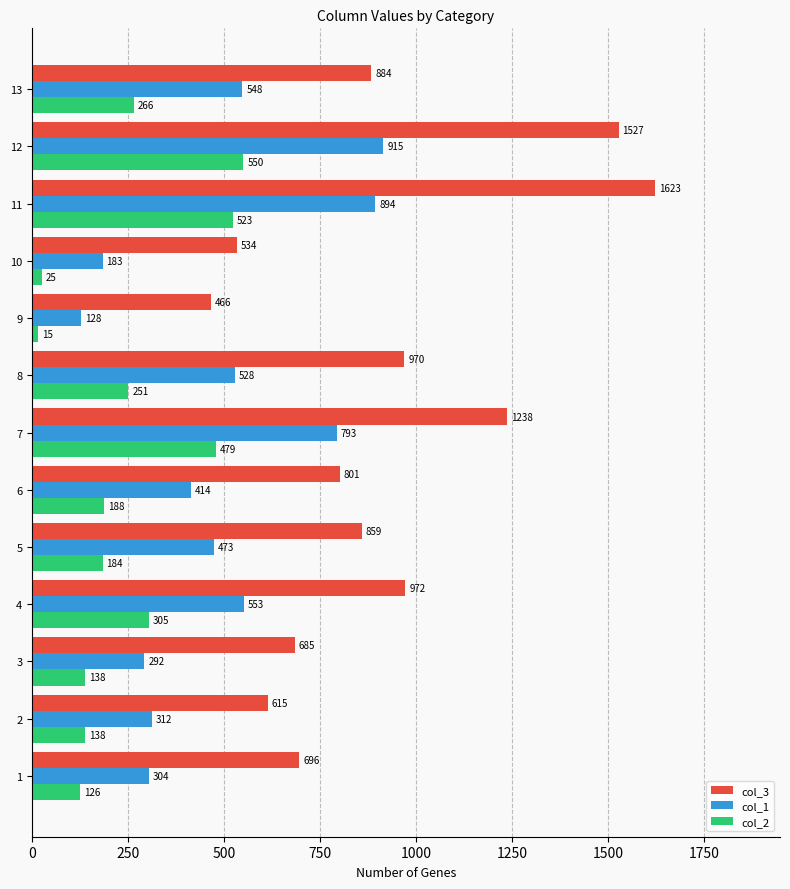

Where is col_1 nearest to the value 521?

8